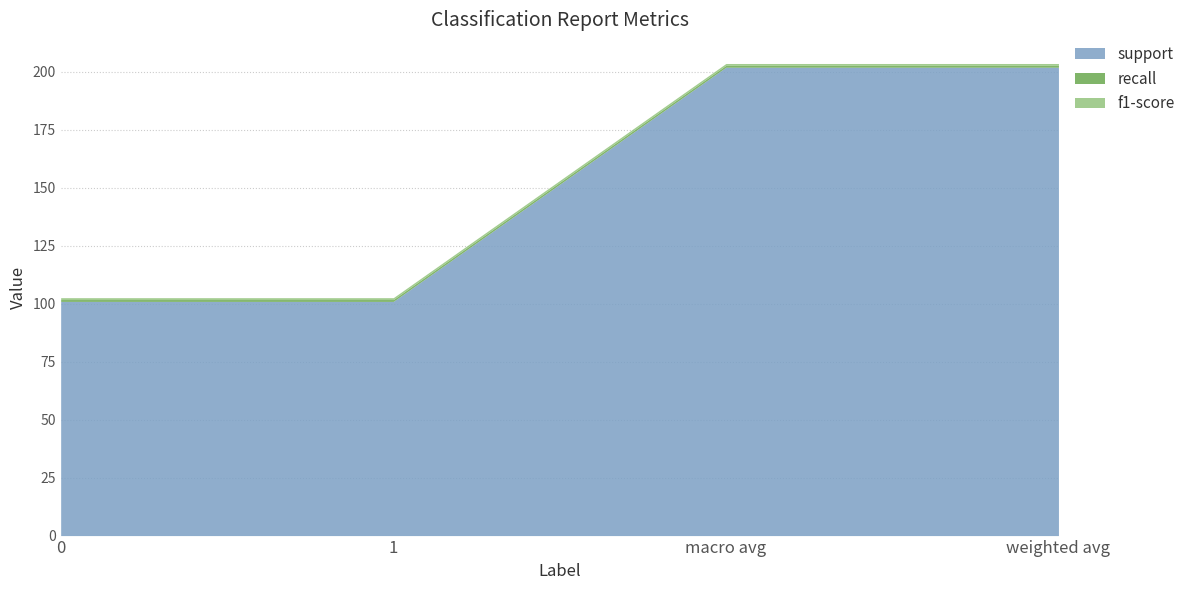

Rank the categories by recall value from highest to lowest.

0, 1, macro avg, weighted avg